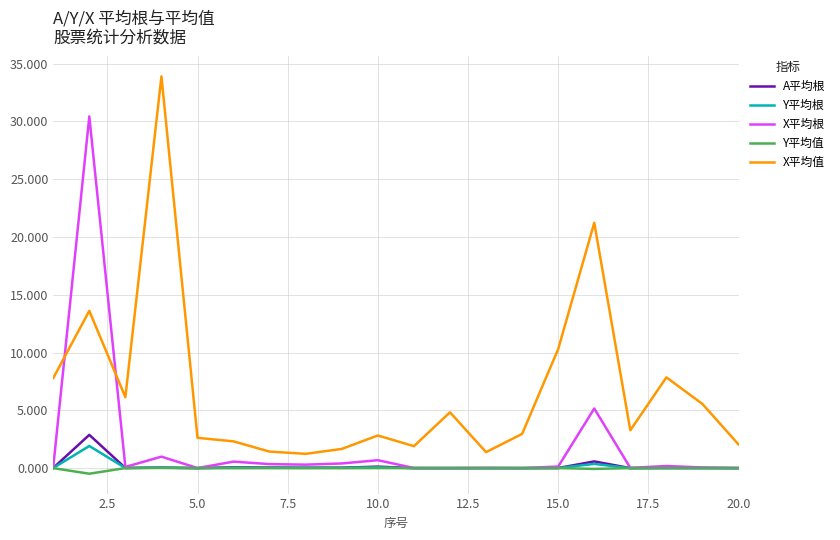

True or false: X平均值 and Y平均根 cross at least once.

False